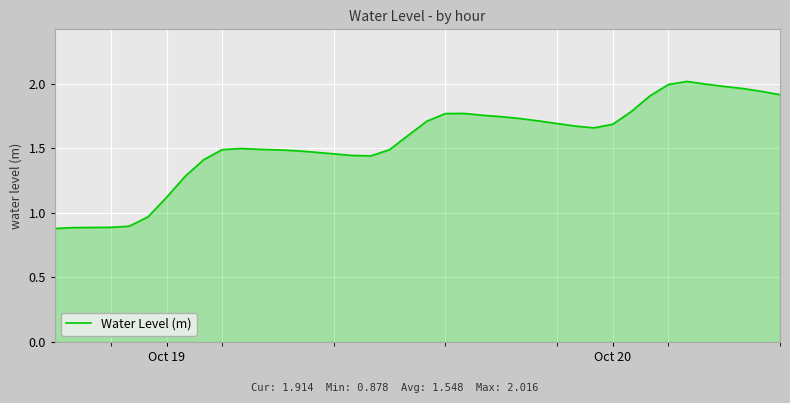

What is the smallest value displayed?

0.9